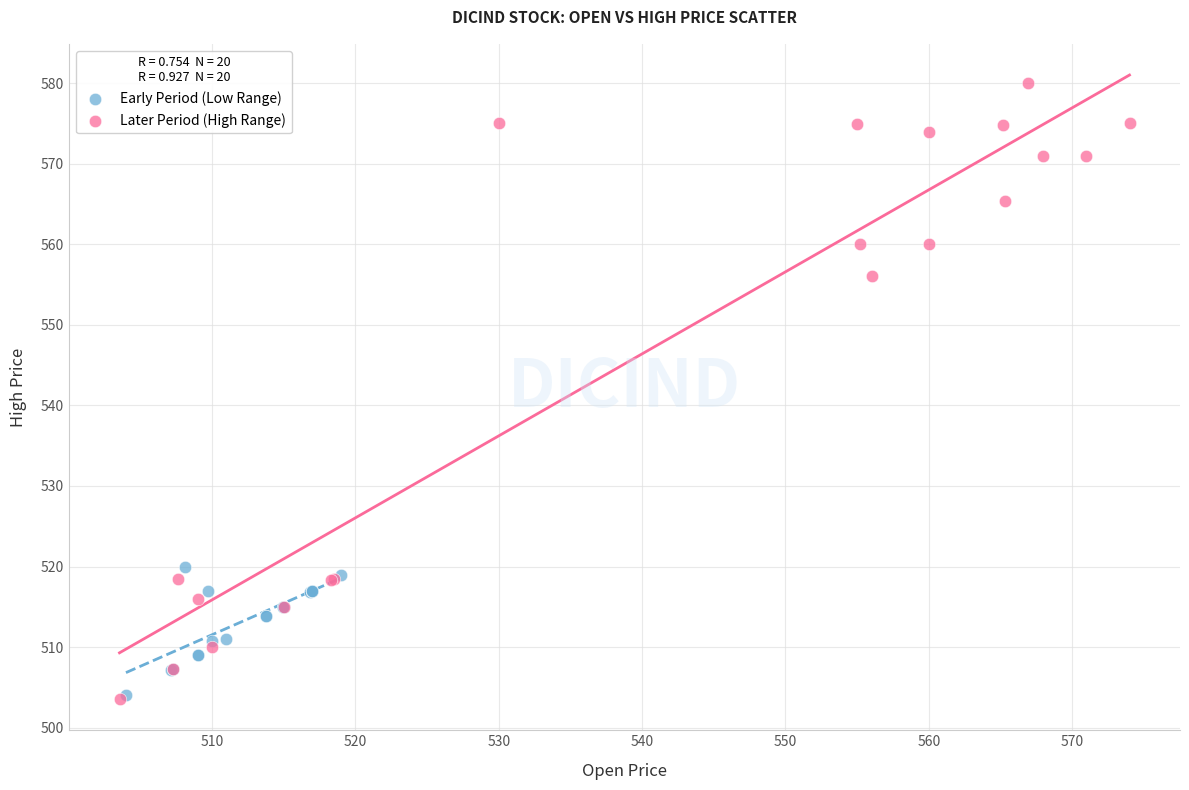

Which series has the largest Y range (max minus min)?

Later Period (High Range)